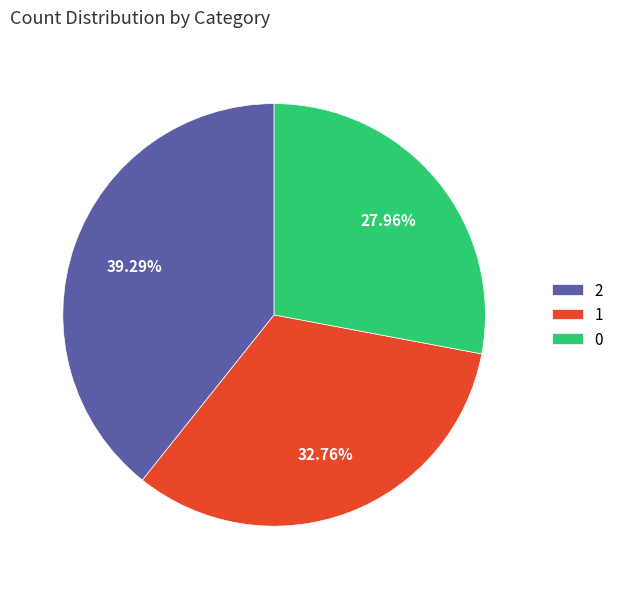

To the nearest percent, what is the combined percentage of 2 and 0?

67%